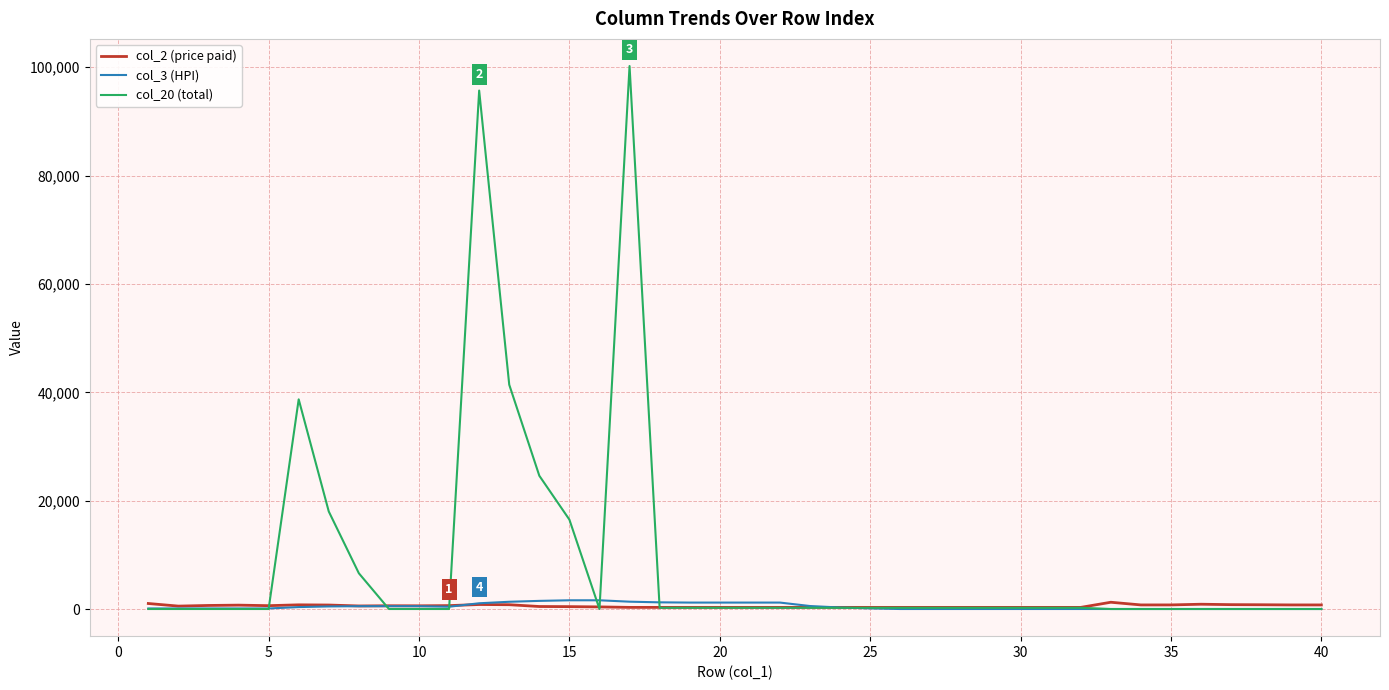

What is the maximum value shown in the chart?

100225